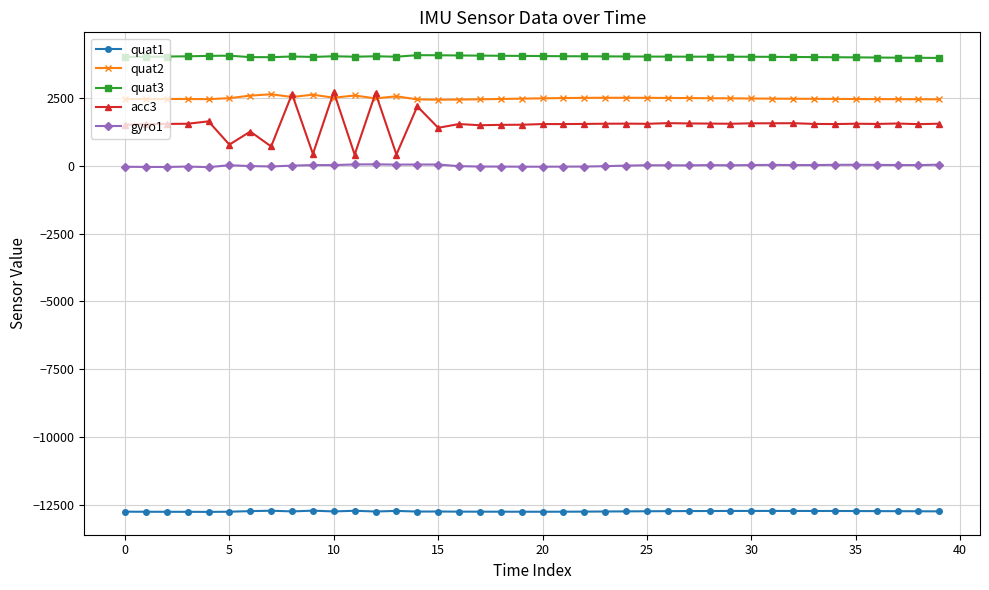

Which series has the largest total across all categories?

quat3